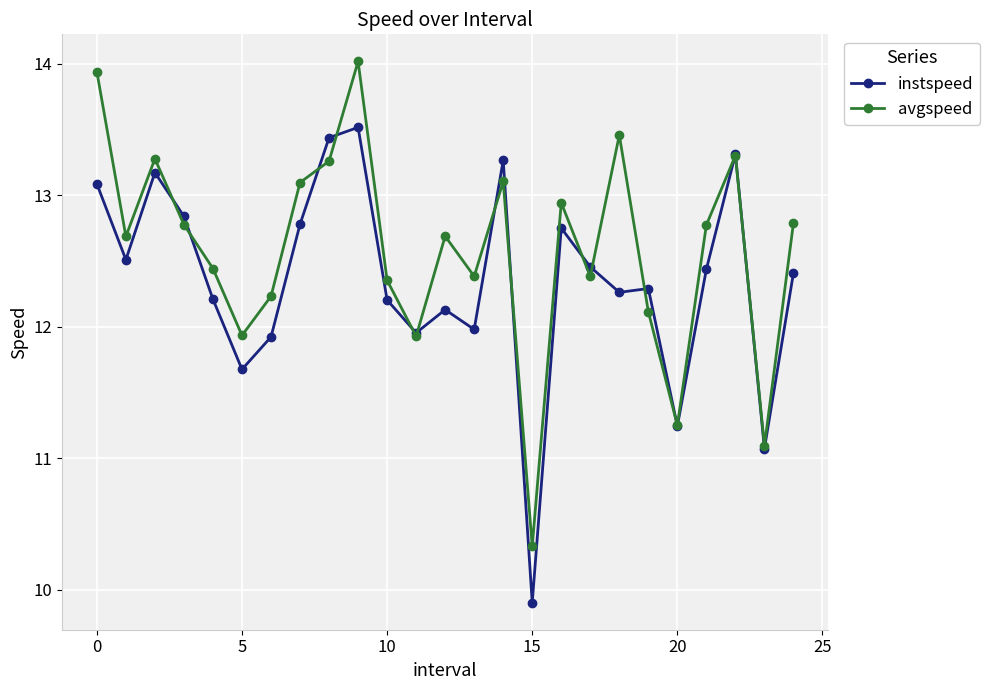

At how many categories does at least one series exceed 13?

8